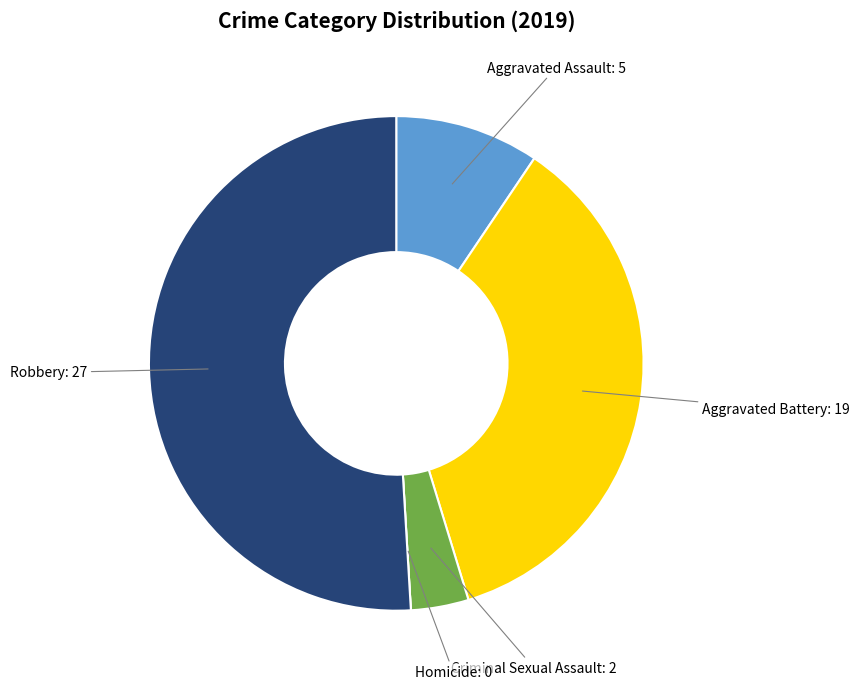

Which category has the biggest portion of the pie?

Robbery